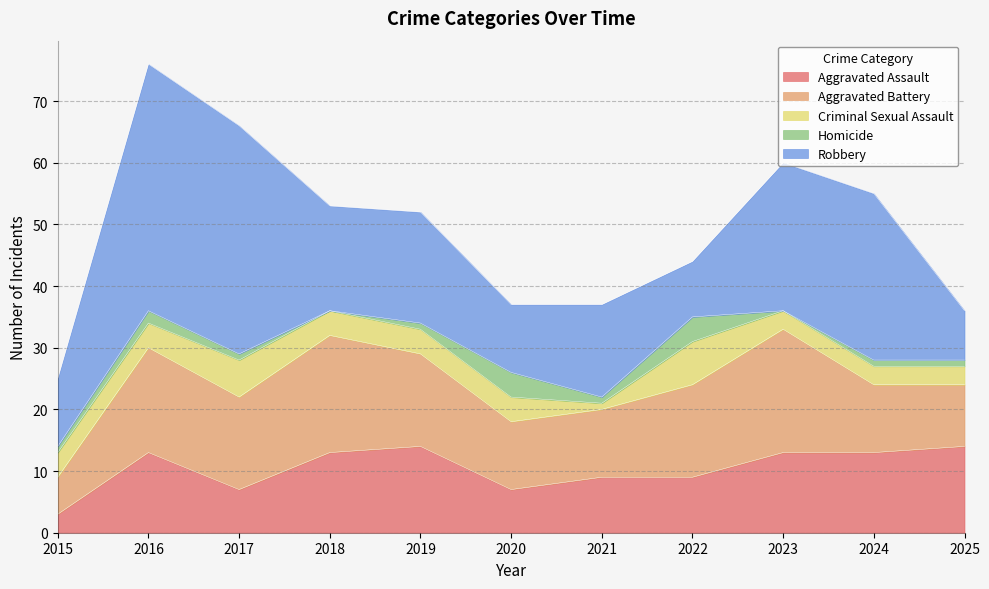

Which series has the widest spread of values?

Robbery